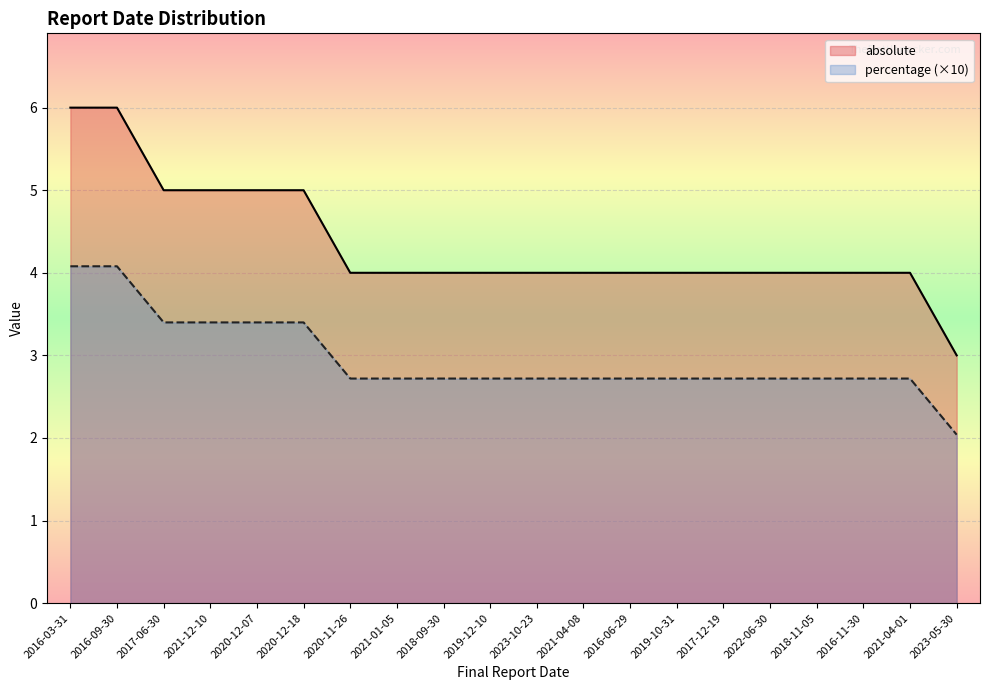

What is the minimum value shown in the chart?

2.0